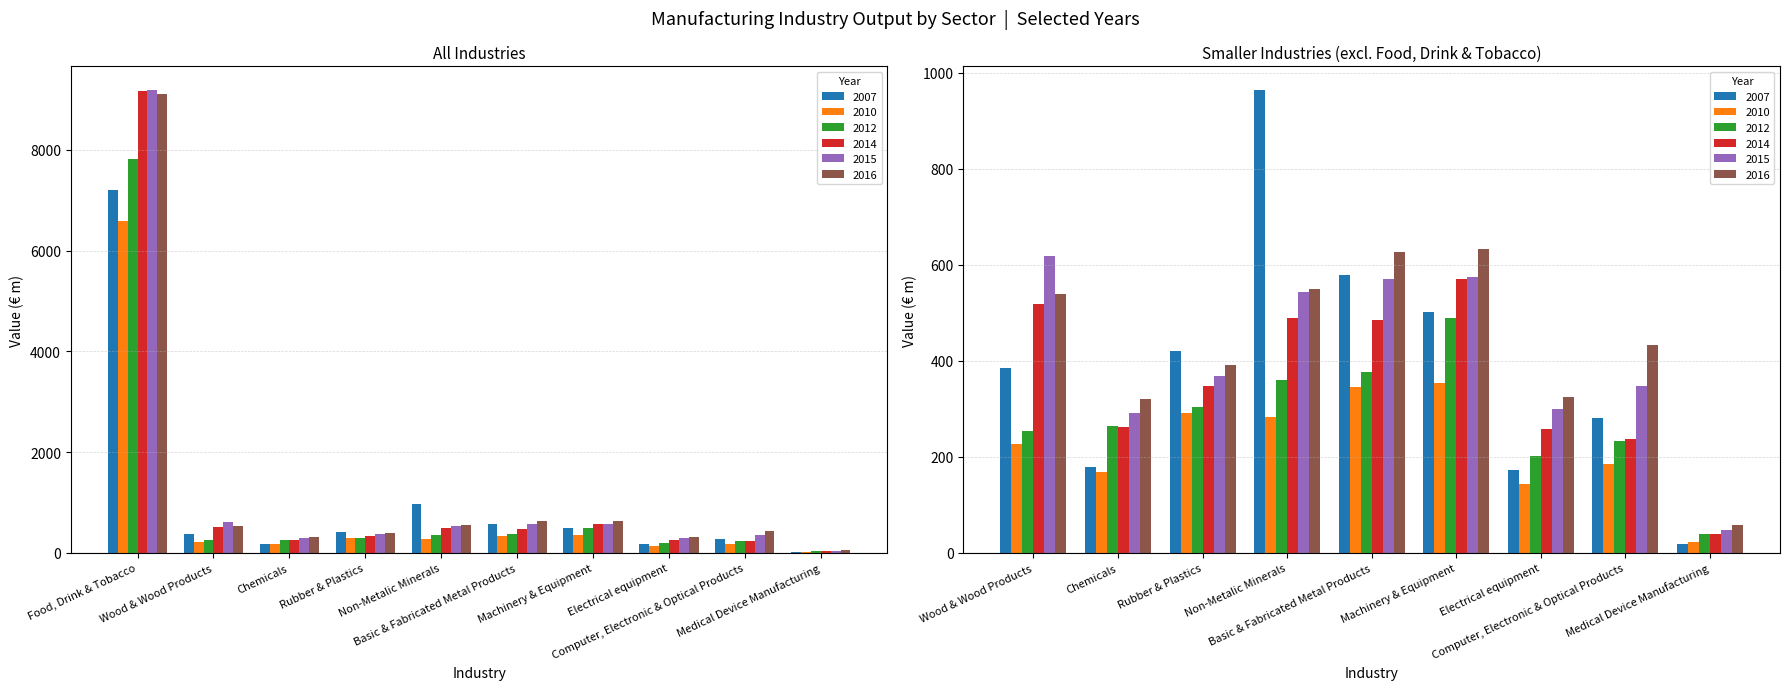

What is the label of the 9th bar from the left?

Computer, Electronic & Optical Products